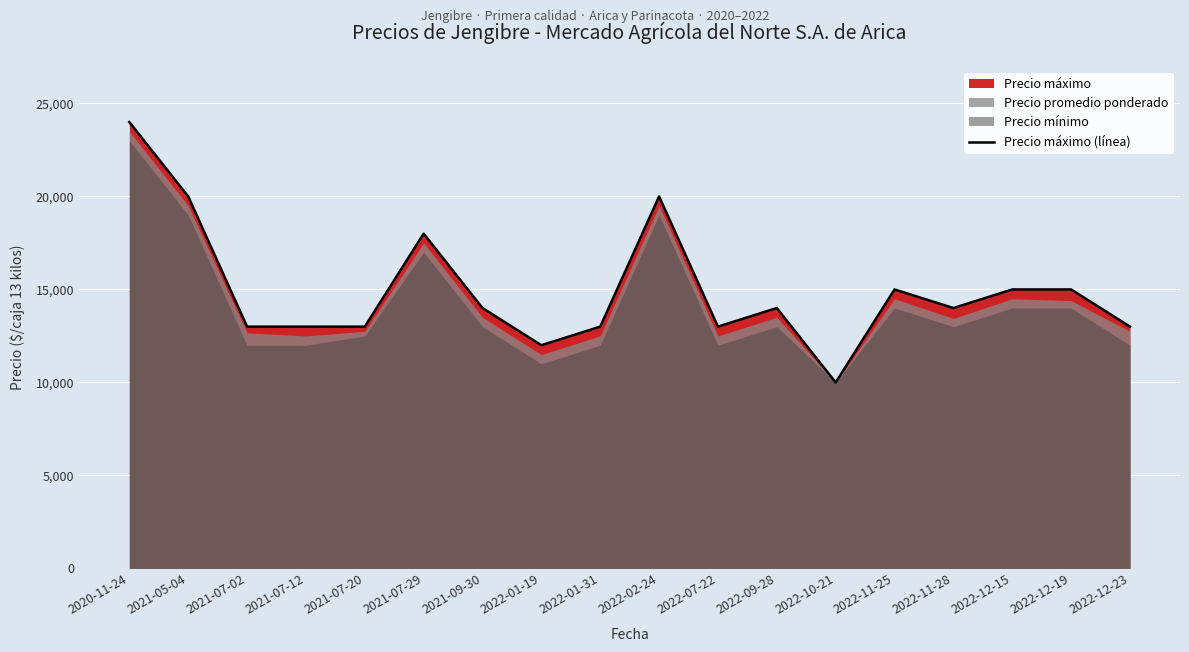

The chart shows a value of 19175 at 2022-11-28. True or false?

False